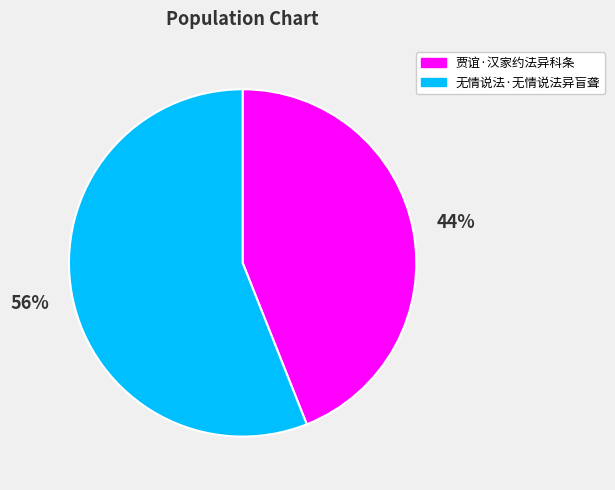

Do 贾谊·汉家约法异科条 and 无情说法·无情说法异盲聋 together represent more than half of the pie?

Yes